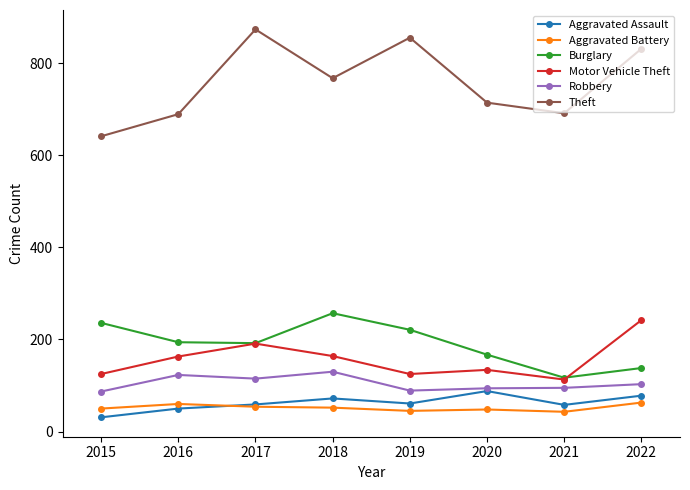

The Robbery series shows 123 at 2016. True or false?

True